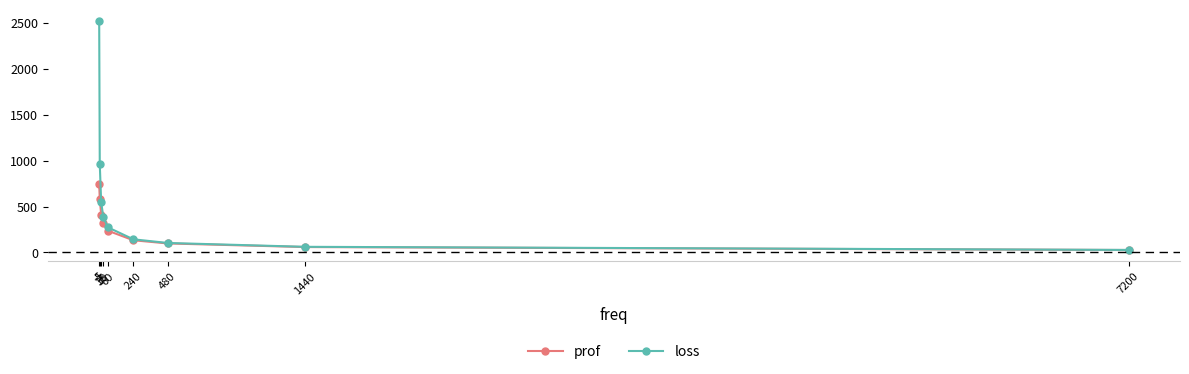

What are all the series names shown in the legend?

prof, loss